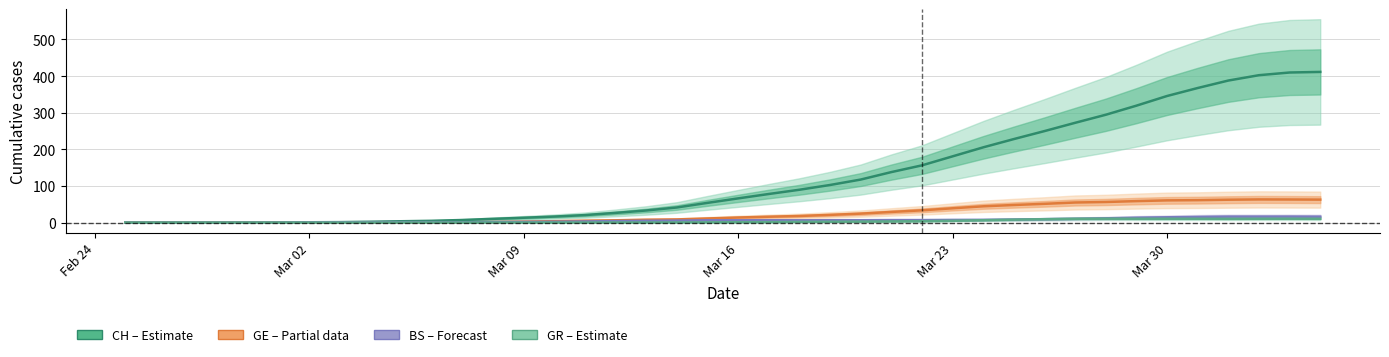

Which series has the largest total across all categories?

CH